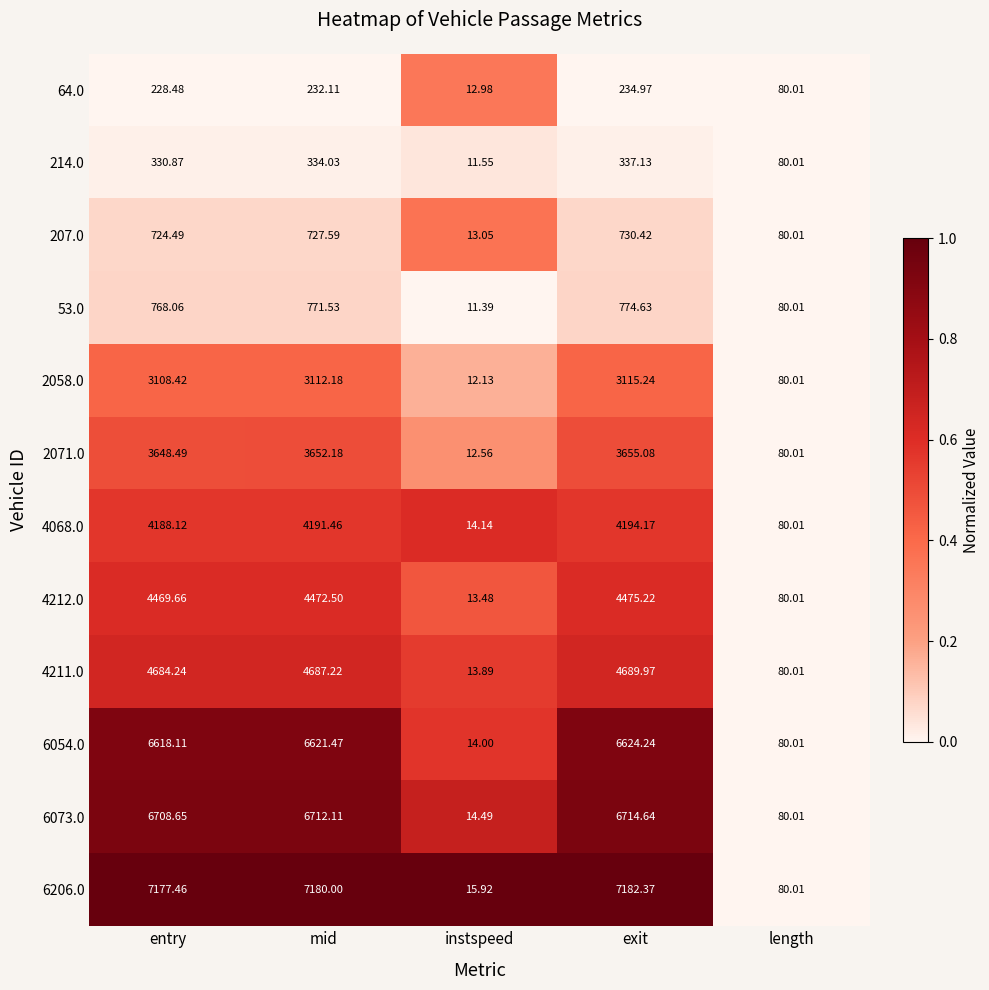

Count the number of categories in the chart.

5